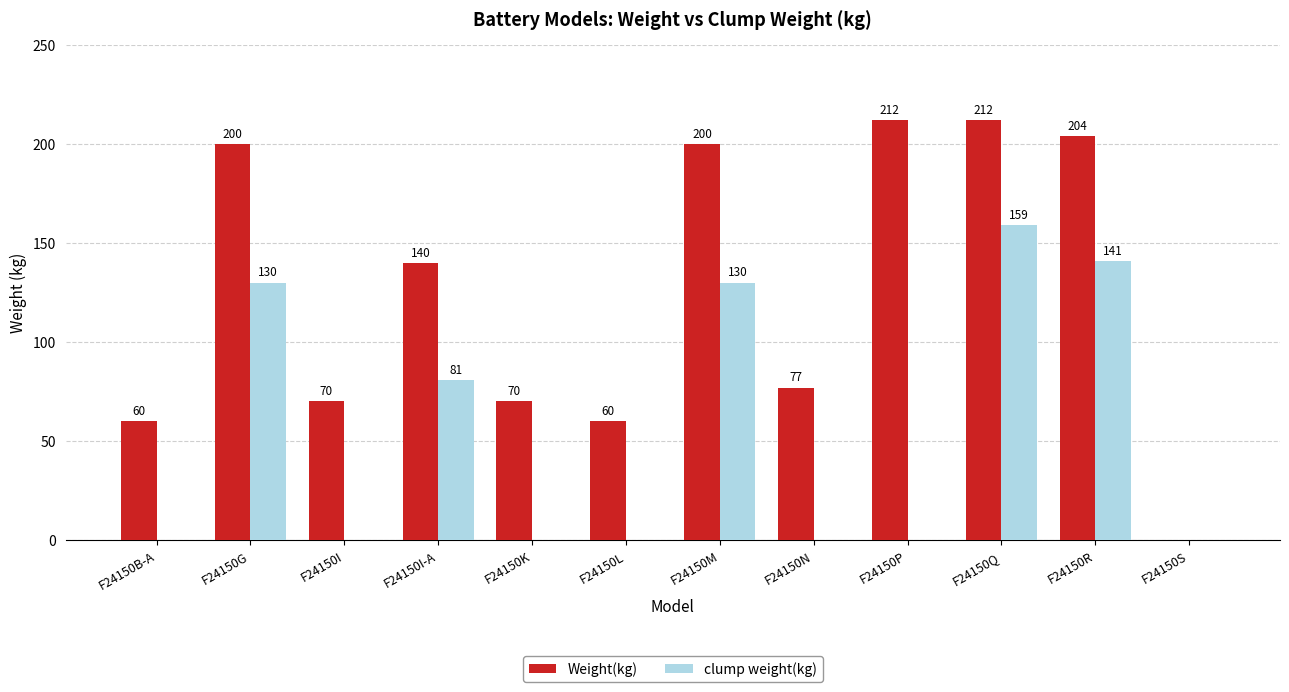

Between F24150B-A and F24150M, which series saw the biggest shift?

Weight(kg)